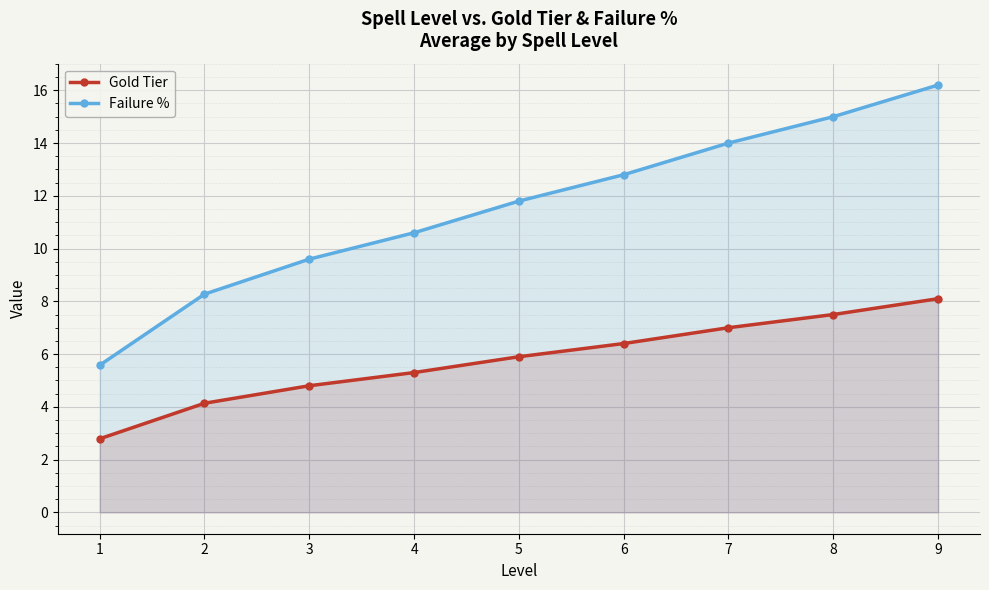

Which series has the largest range (max minus min)?

Failure %